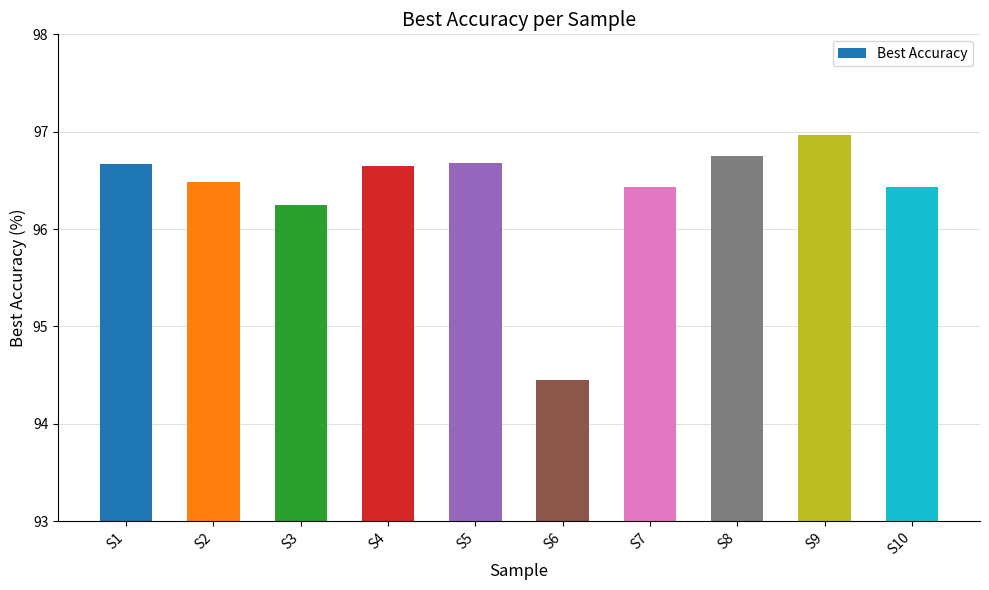

True or false: the data shows 96.7 at S5.

True